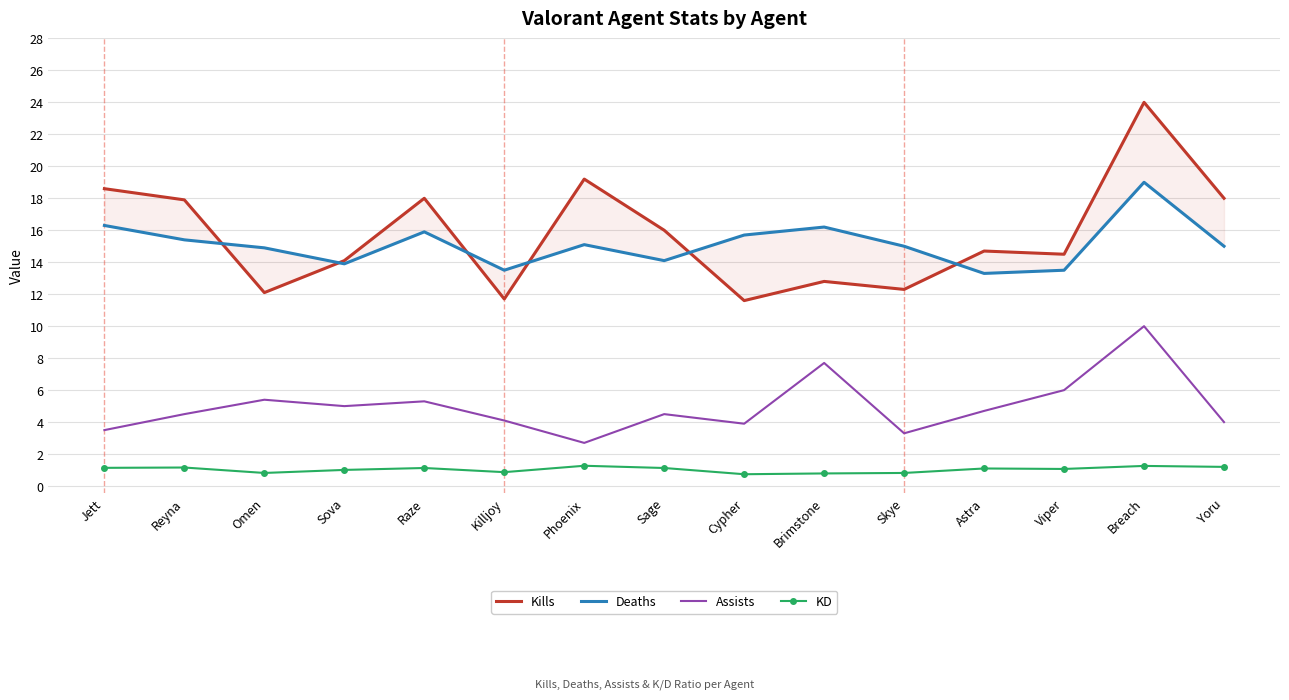

Is it true that Assists equals 6.7 at Cypher?

False